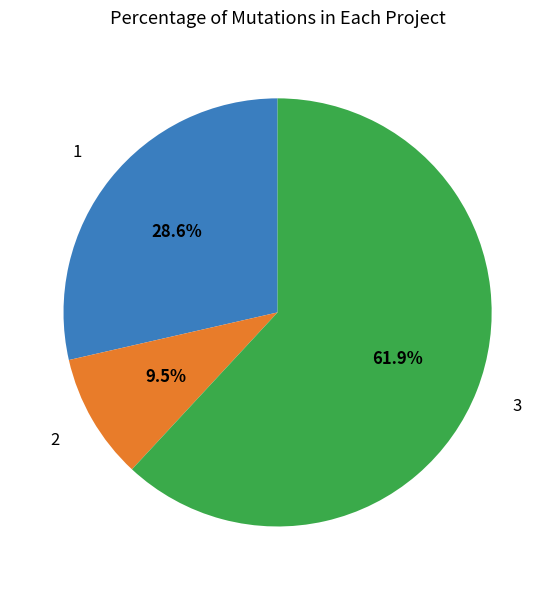

Does any single category account for the majority?

Yes